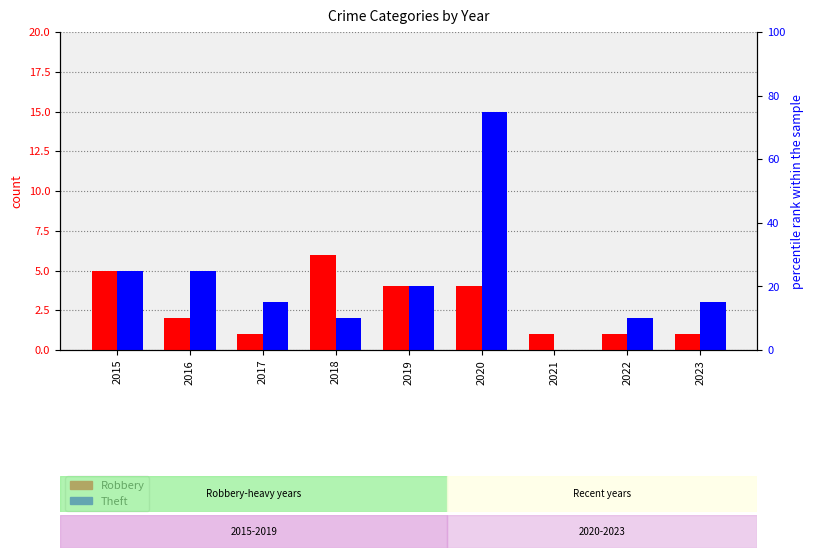

Does the chart contain any negative values?

No